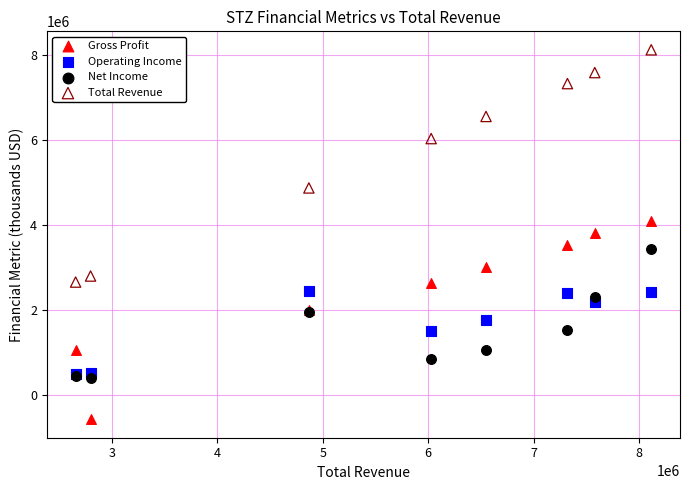

In the Total Revenue series, what Y value is closest to 5385150?

4867700